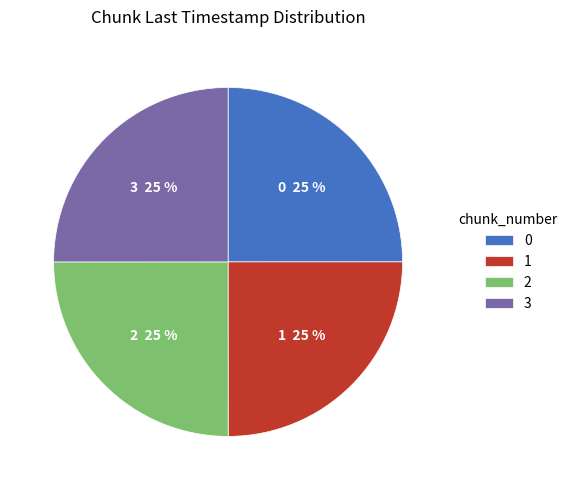

To the nearest percent, what is the average slice percentage?

25%